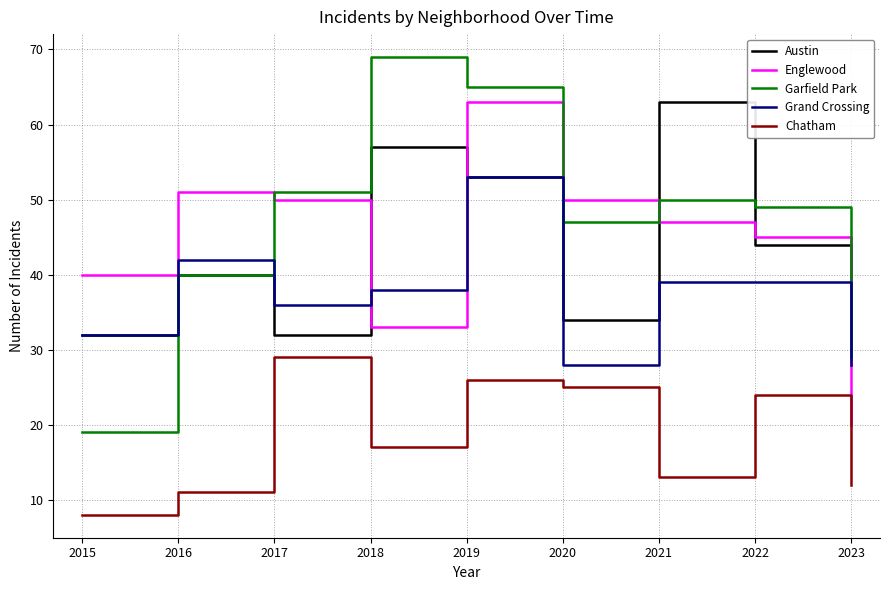

What is the total value across all series at 2019?

260